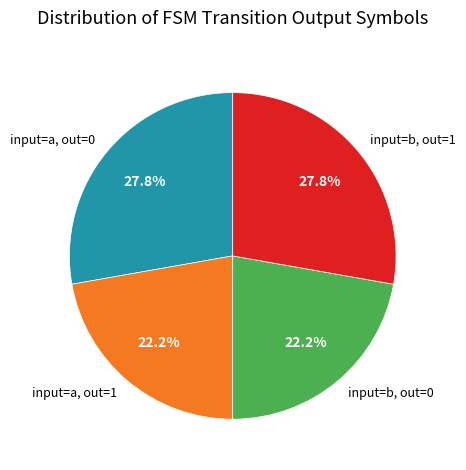

What is the ratio of the value at input=b, out=0 to the value at input=a, out=0?

0.8